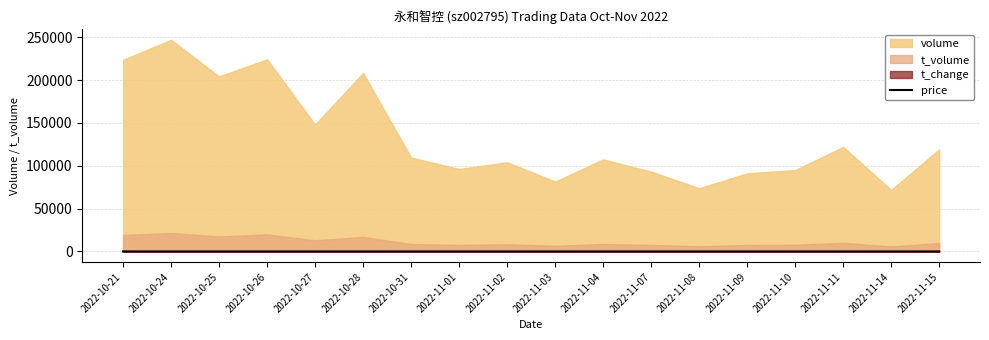

Does the chart have visible grid lines?

Yes